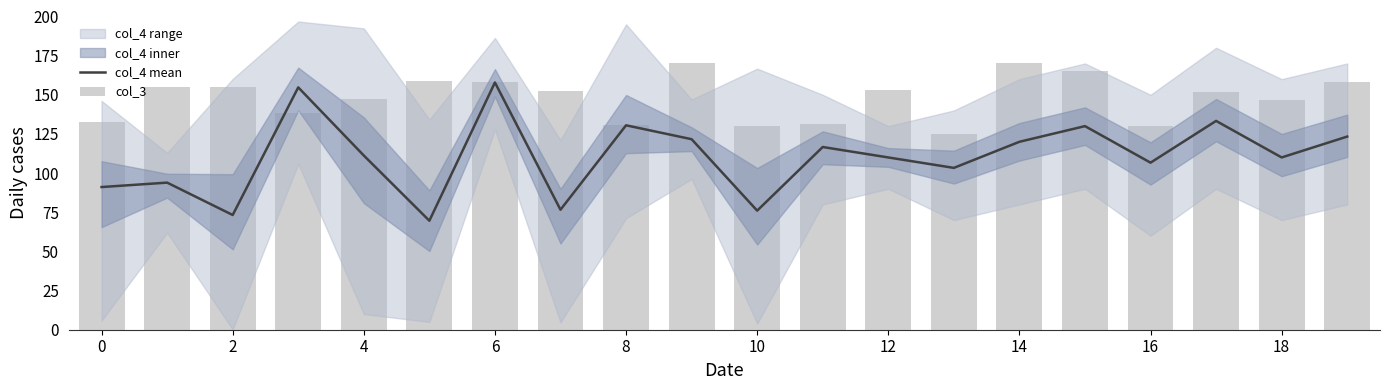

Does the chart contain stacked bars?

No